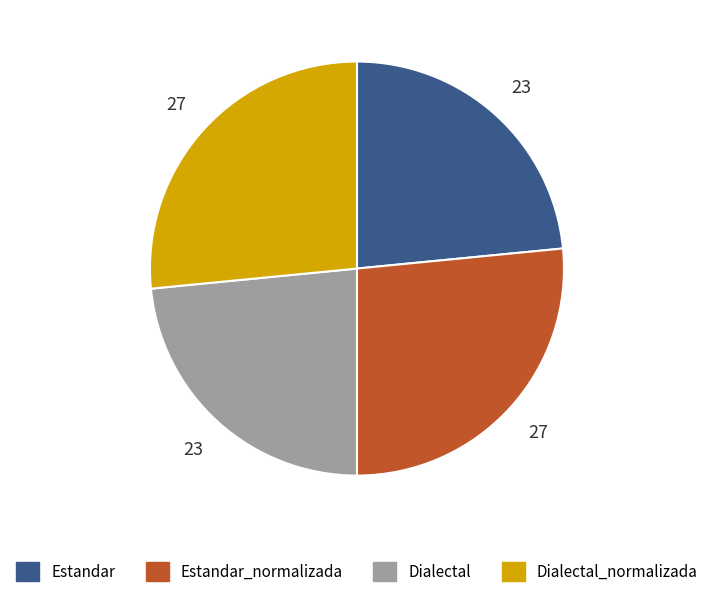

Does any single category account for the majority?

No